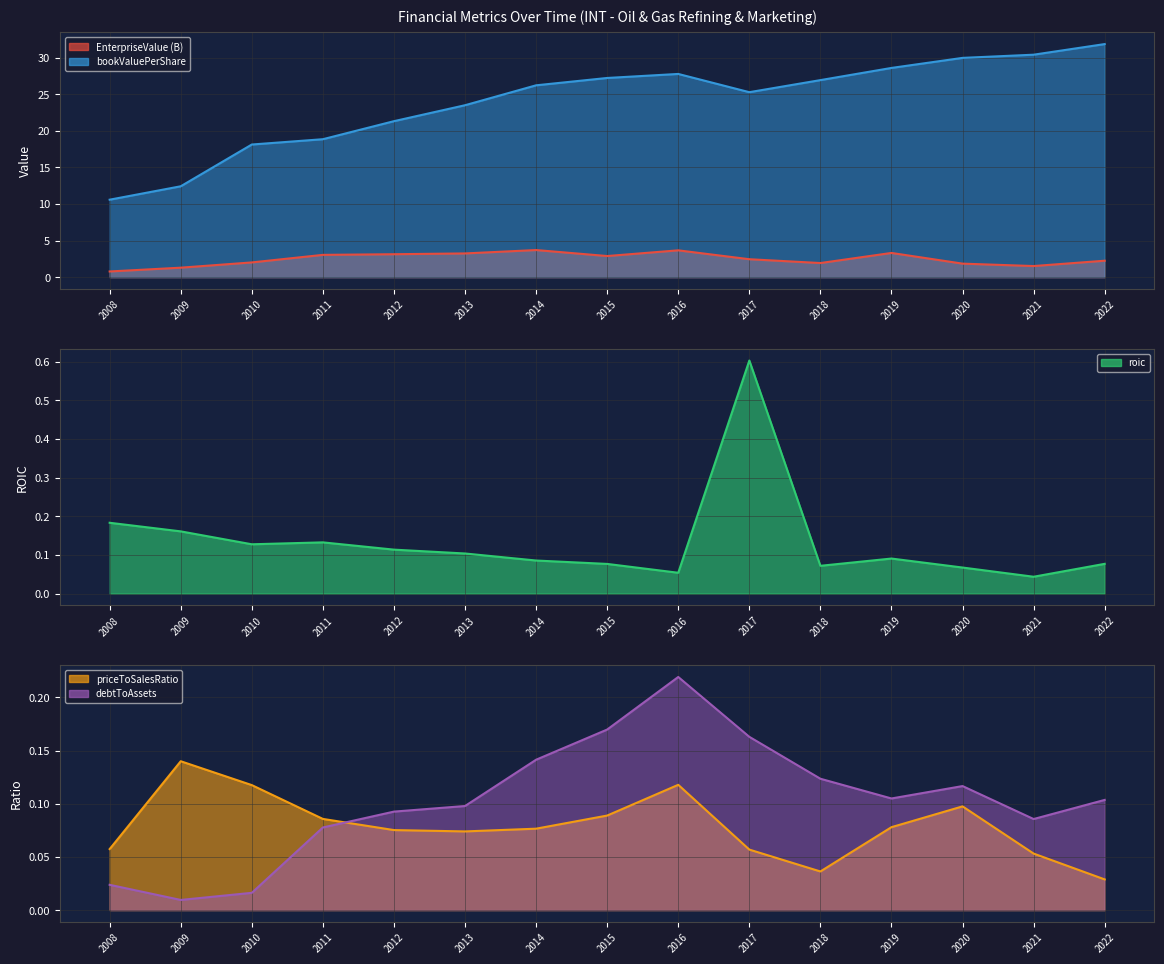

Reading left to right, list all the values displayed in this chart.

EnterpriseValue (B): 2008=0.8	2009=1.3	2010=2.0	2011=3.0	2012=3.1	2013=3.2	2014=3.7	2015=2.9	2016=3.7	2017=2.5	2018=1.9	2019=3.3	2020=1.9	2021=1.5	2022=2.2
bookValuePerShare: 2008=10.6	2009=12.4	2010=18.1	2011=18.9	2012=21.3	2013=23.5	2014=26.2	2015=27.2	2016=27.8	2017=25.3	2018=26.9	2019=28.6	2020=30.0	2021=30.4	2022=31.9
roic: 2008=0.2	2009=0.2	2010=0.1	2011=0.1	2012=0.1	2013=0.1	2014=0.1	2015=0.1	2016=0.1	2017=0.6	2018=0.1	2019=0.1	2020=0.1	2021=0.0	2022=0.1
priceToSalesRatio: 2008=0.1	2009=0.1	2010=0.1	2011=0.1	2012=0.1	2013=0.1	2014=0.1	2015=0.1	2016=0.1	2017=0.1	2018=0.0	2019=0.1	2020=0.1	2021=0.1	2022=0.0
debtToAssets: 2008=0.0	2009=0.0	2010=0.0	2011=0.1	2012=0.1	2013=0.1	2014=0.1	2015=0.2	2016=0.2	2017=0.2	2018=0.1	2019=0.1	2020=0.1	2021=0.1	2022=0.1